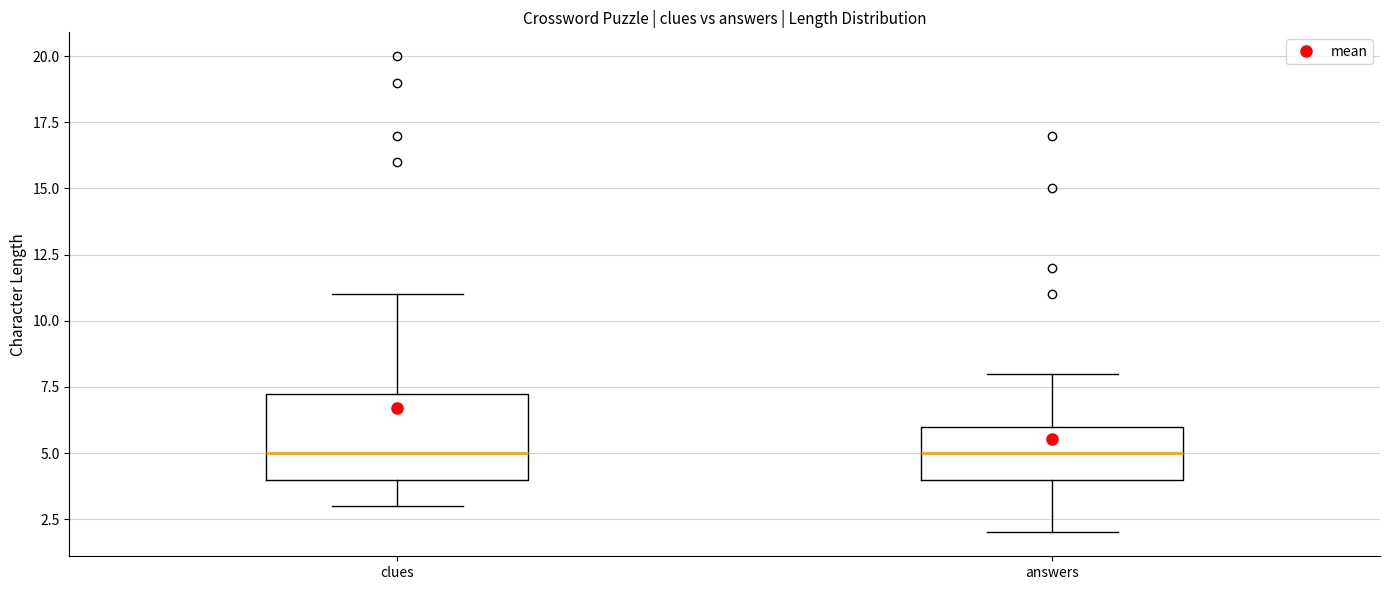

Reading left to right, read every box against the y-axis: the position of its median line, the range the box covers, and the ends of its whiskers. The values are not printed on the chart, so give them approximately, as read against the axis.

clues: median 5.0, box 4.0 to 7.5, whiskers 3.0 to 11.0
answers: median 5.0, box 4.0 to 6.0, whiskers 2.0 to 8.0